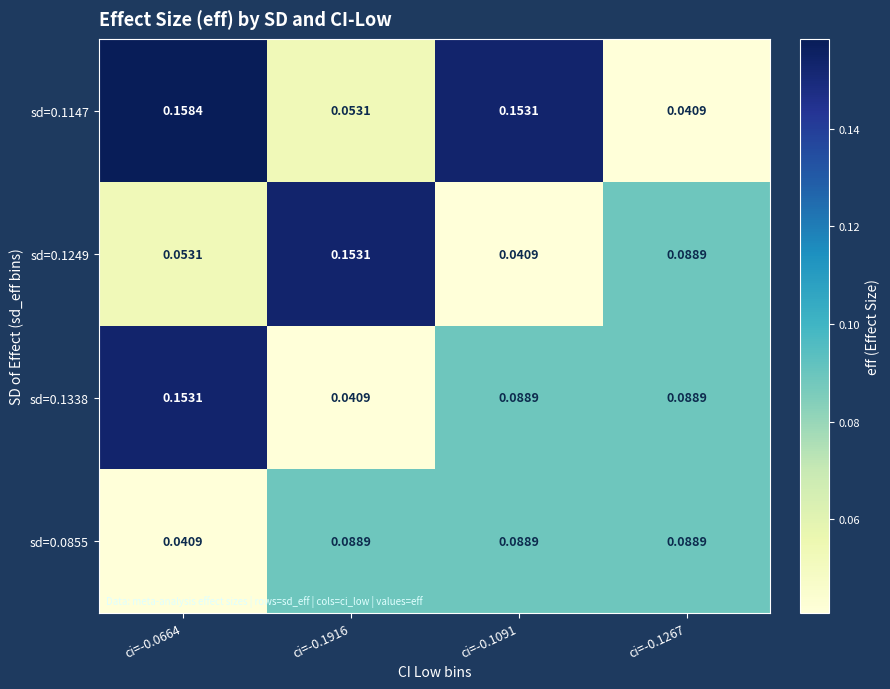

Is the value of sd=0.1147 at ci=-0.1267 greater than the value of sd=0.0855 at ci=-0.1091?

No